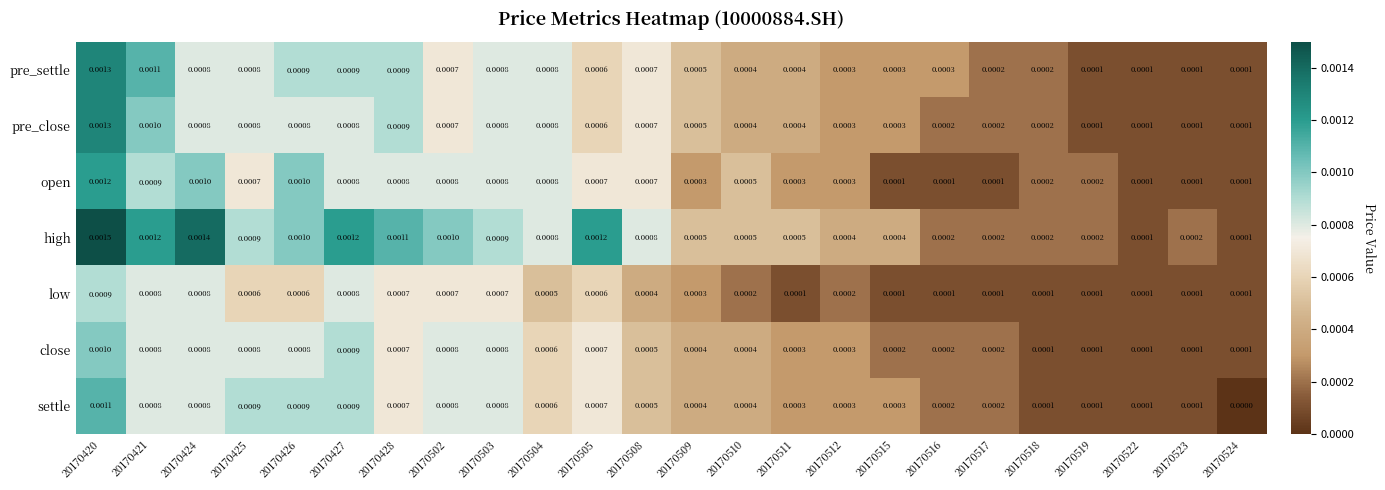

Which series has the largest total across all categories?

high